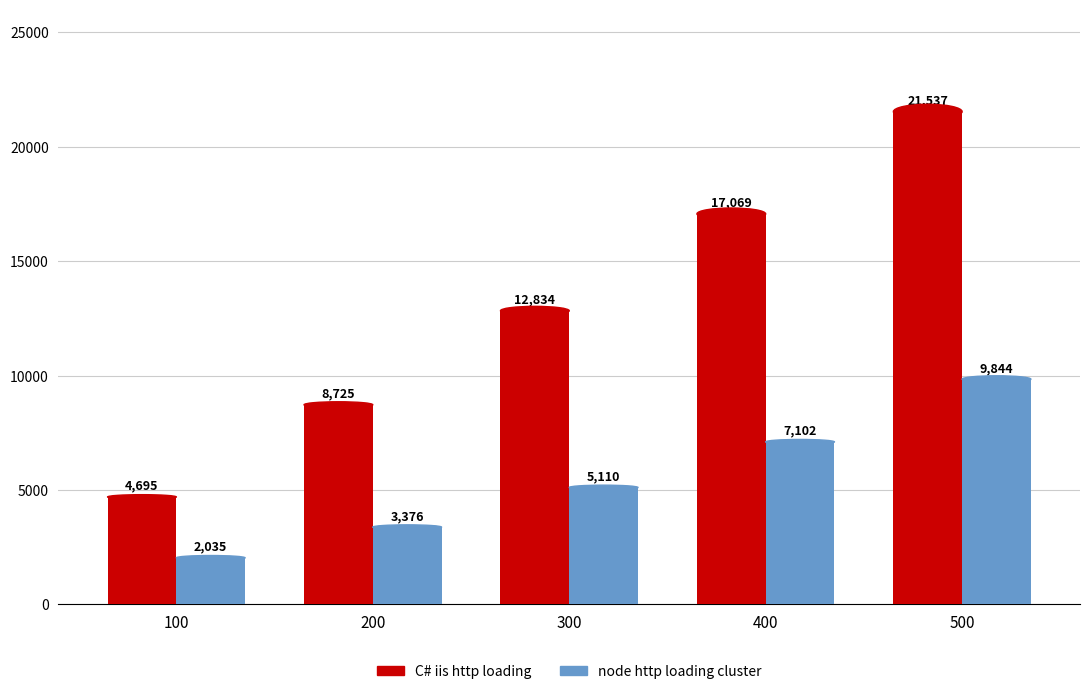

What is the sum of all node http loading cluster values?

27467